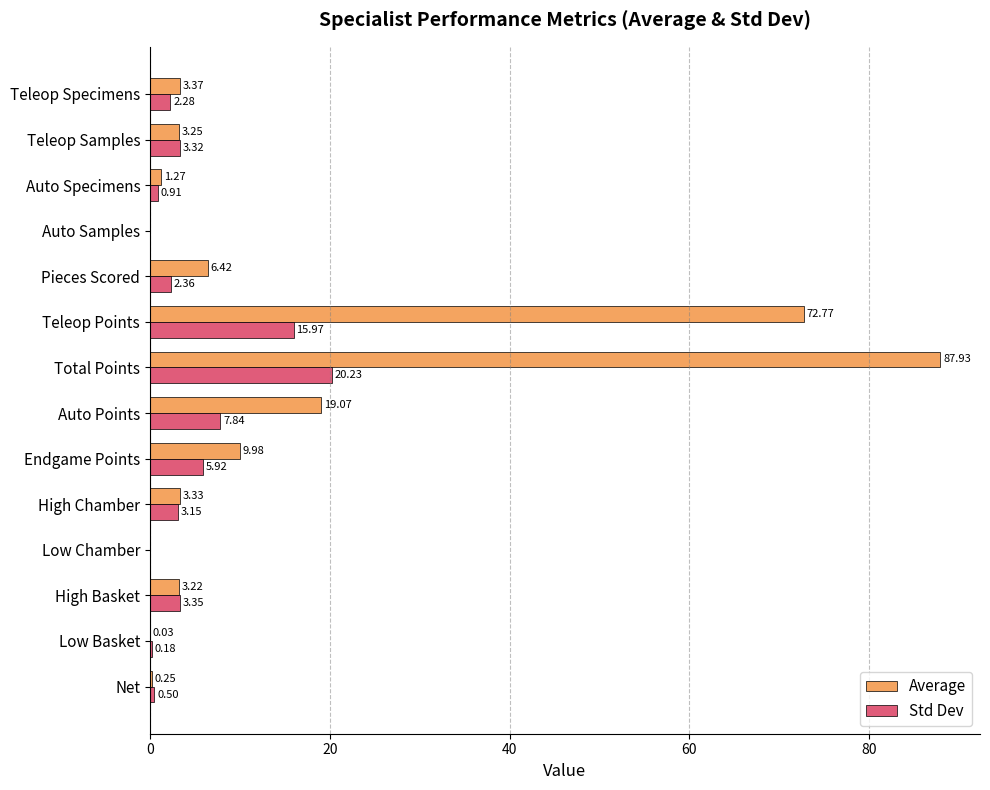

Which series changed the most between Total Points and Teleop Points?

Average